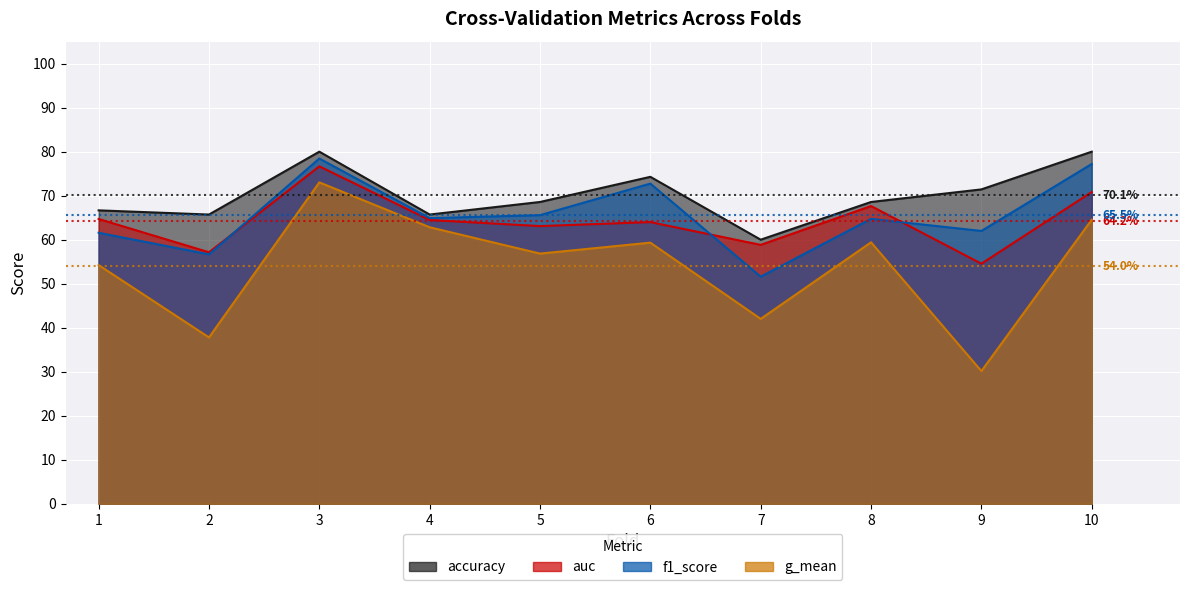

Which category has the lowest value across all series?

9